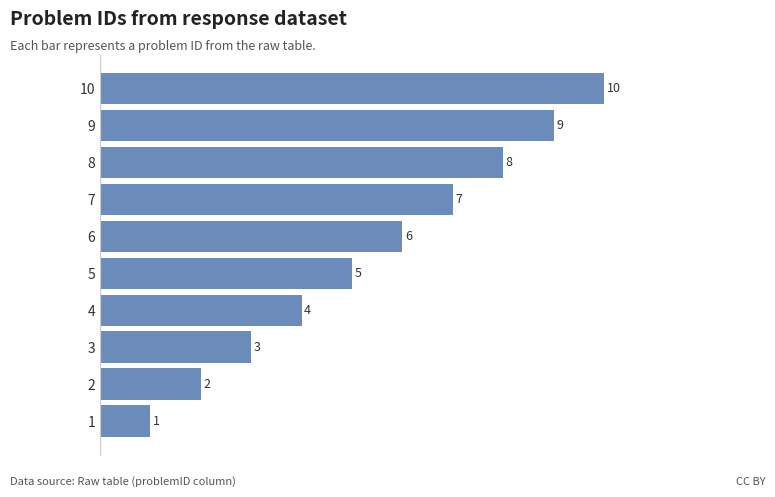

What is the difference between the maximum and second lowest values?

8